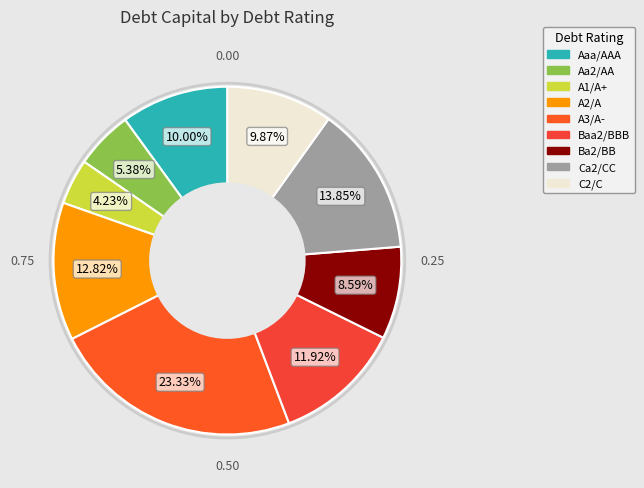

Which slice is the largest?

A3/A-